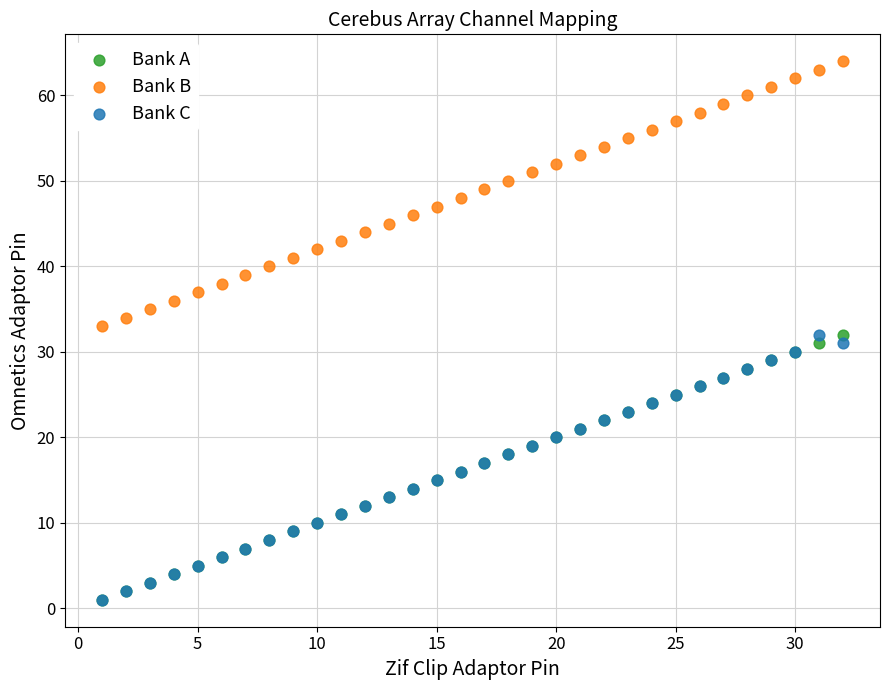

Which series contains the highest Y value?

Bank B